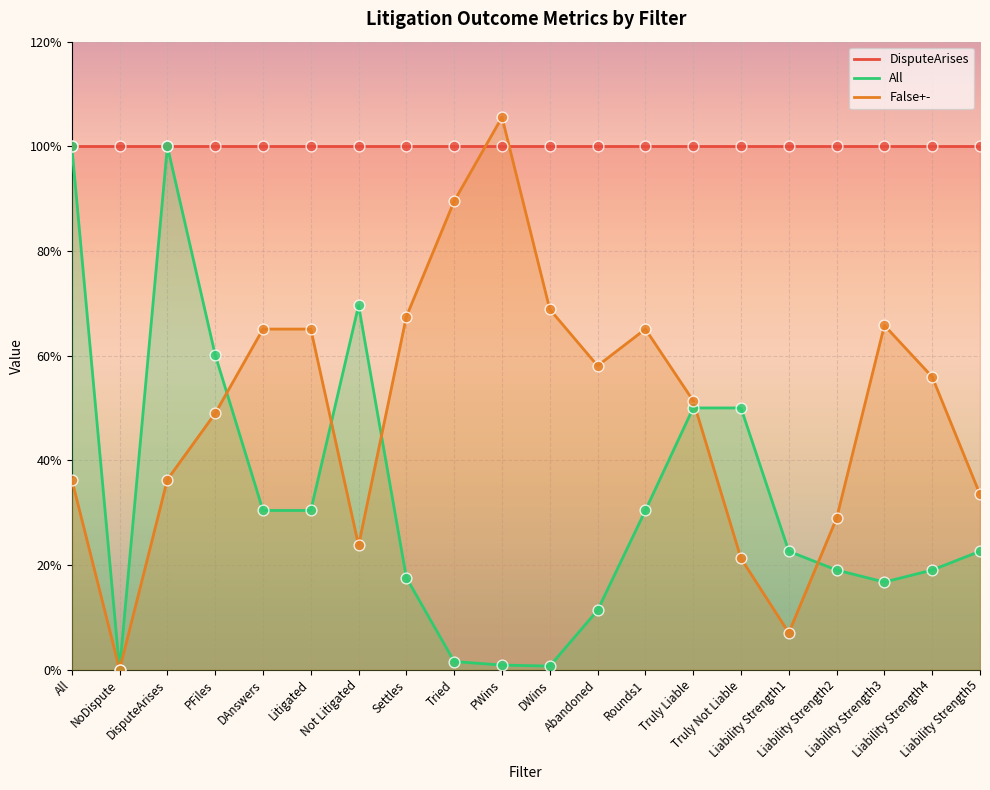

At how many categories does at least one series exceed 0?

20